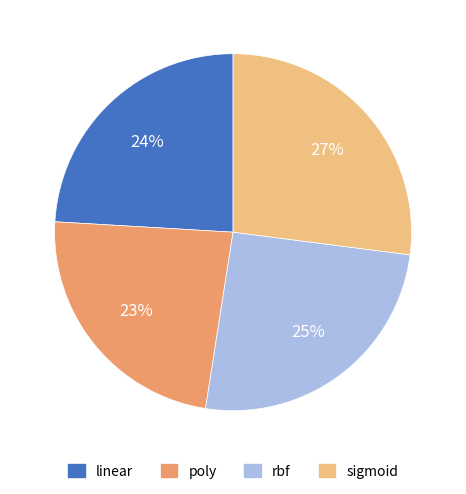

Between poly and linear, which is larger?

linear